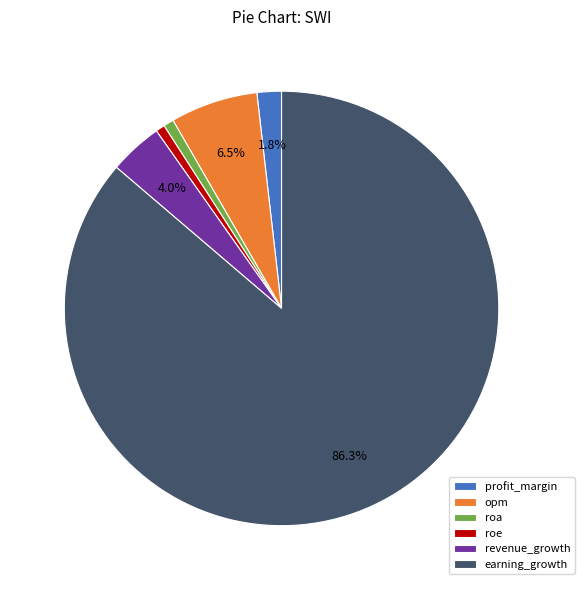

Which slice is the largest?

earning_growth